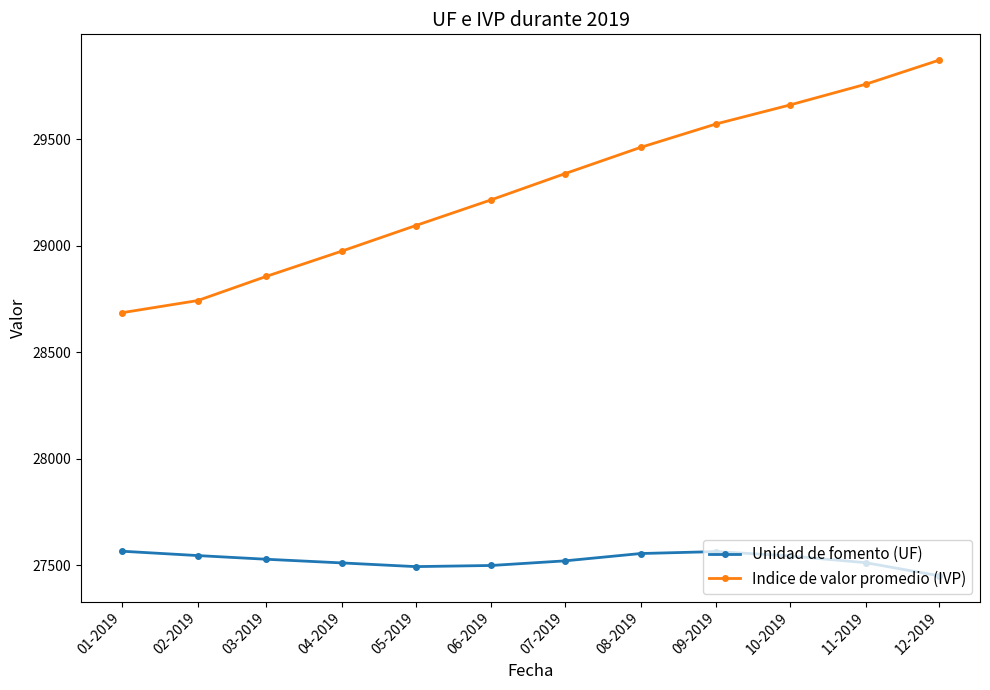

How many distinct data groups are displayed?

2